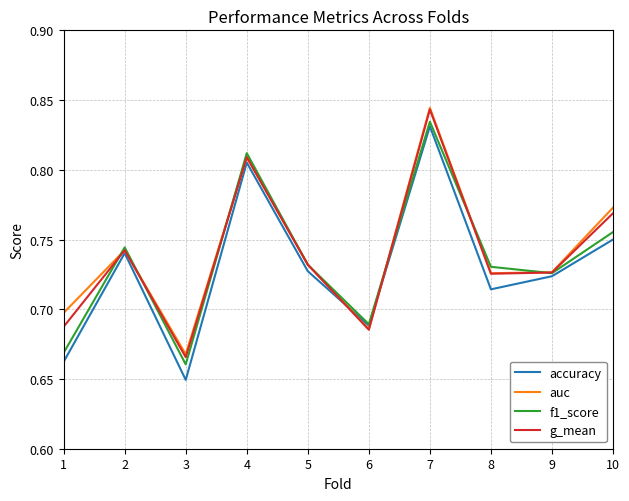

Does the chart display data point markers on the line(s)?

No